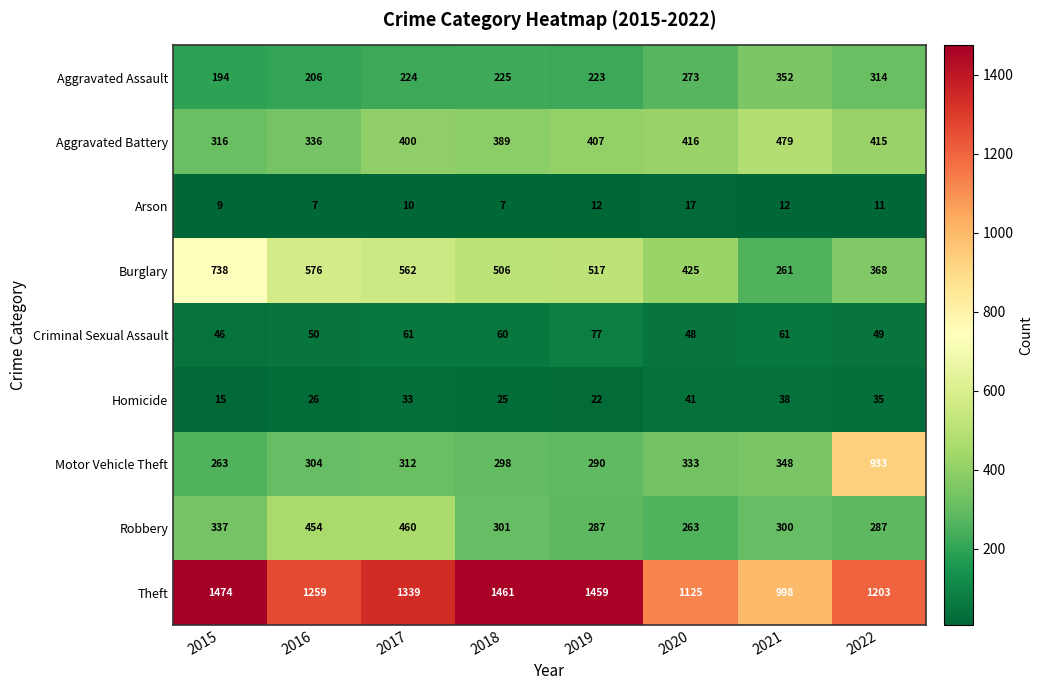

How many categories are shown in the chart?

8